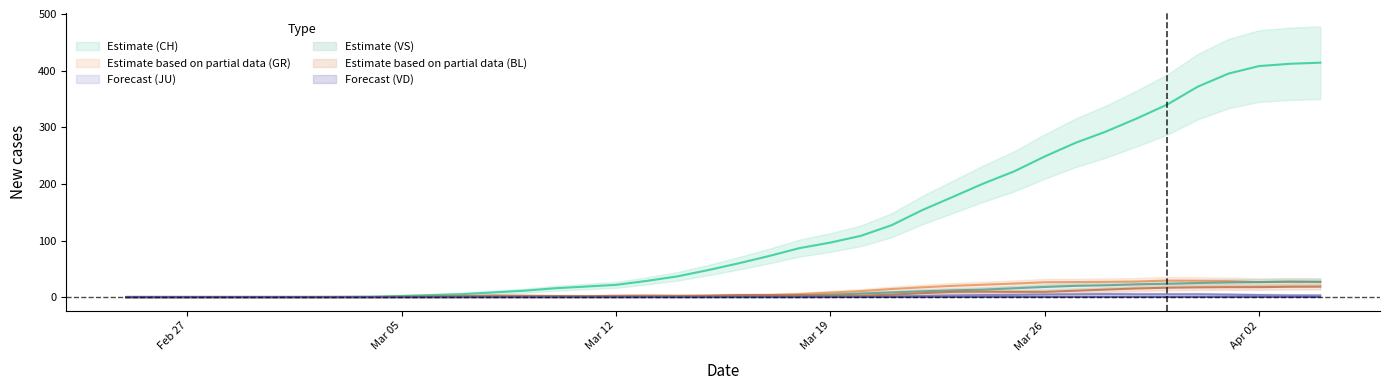

The value of CH at Mar 12 is 21.7. True or false?

True